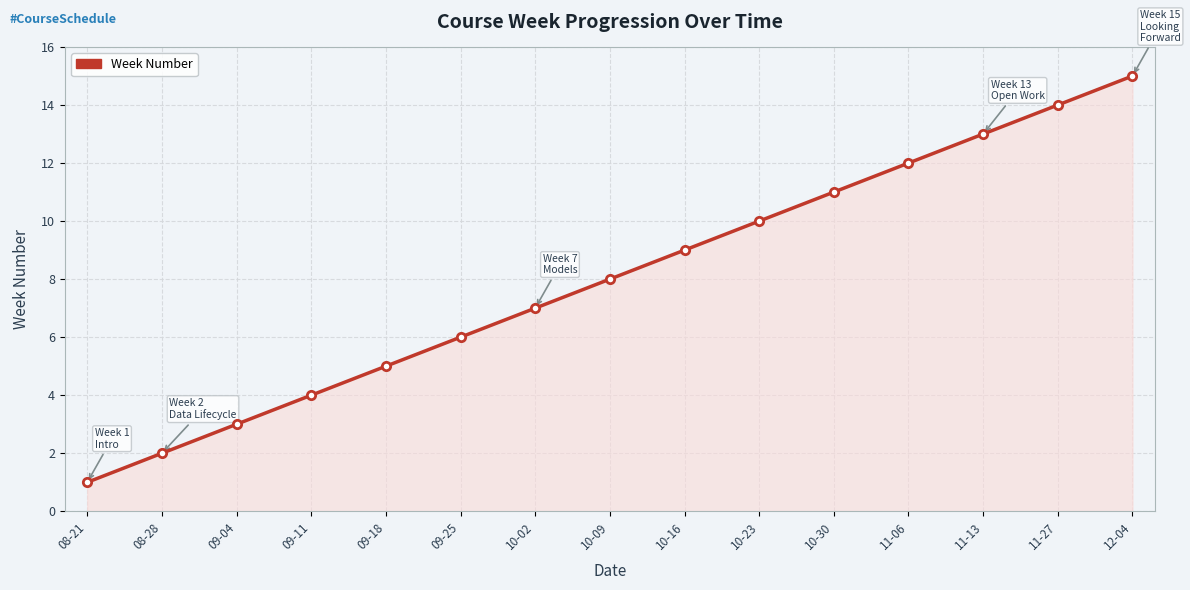

What is the label of the 1st point from the right?

12-04